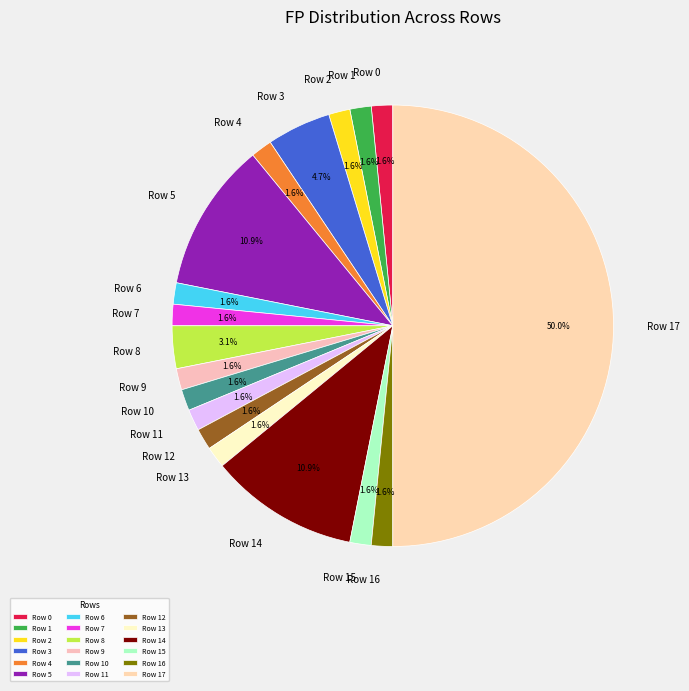

Is it true that Row 16 is 15% of the pie?

False